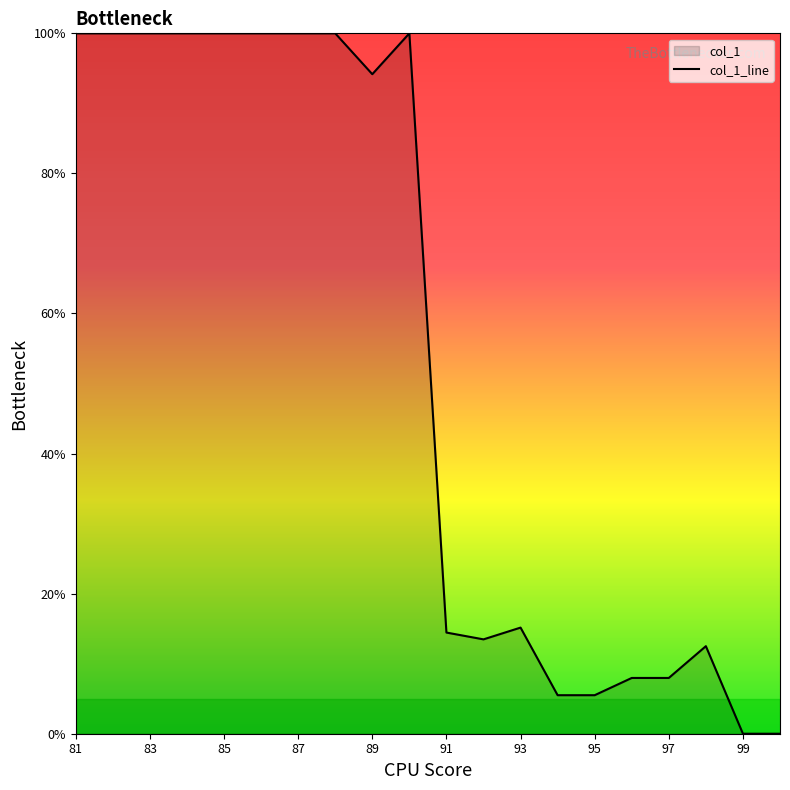

True or false: the data shows 22.0 at 93.

False